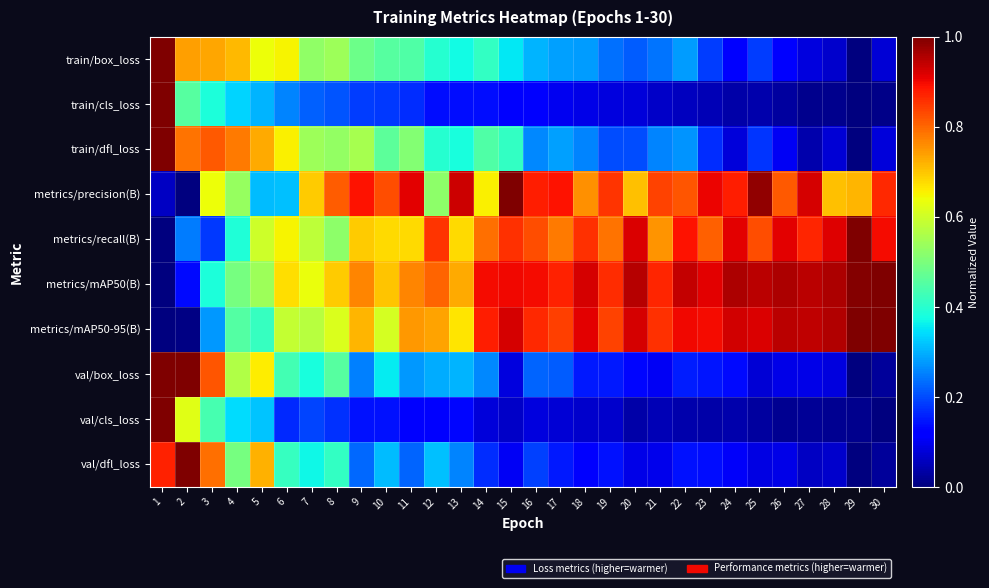

What is the difference between the highest and lowest values at 26?

0.9